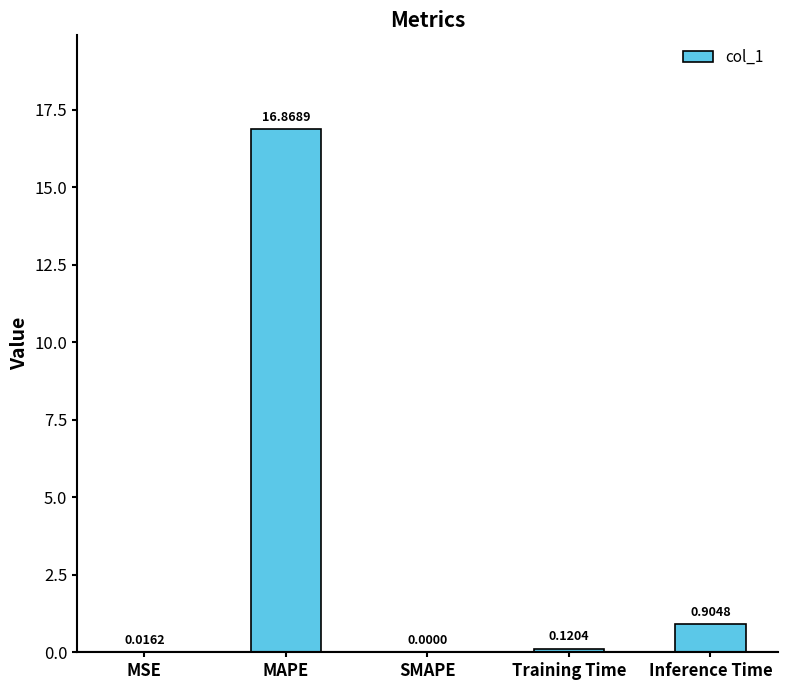

What is the difference between the values at Inference Time and MAPE?

16.0